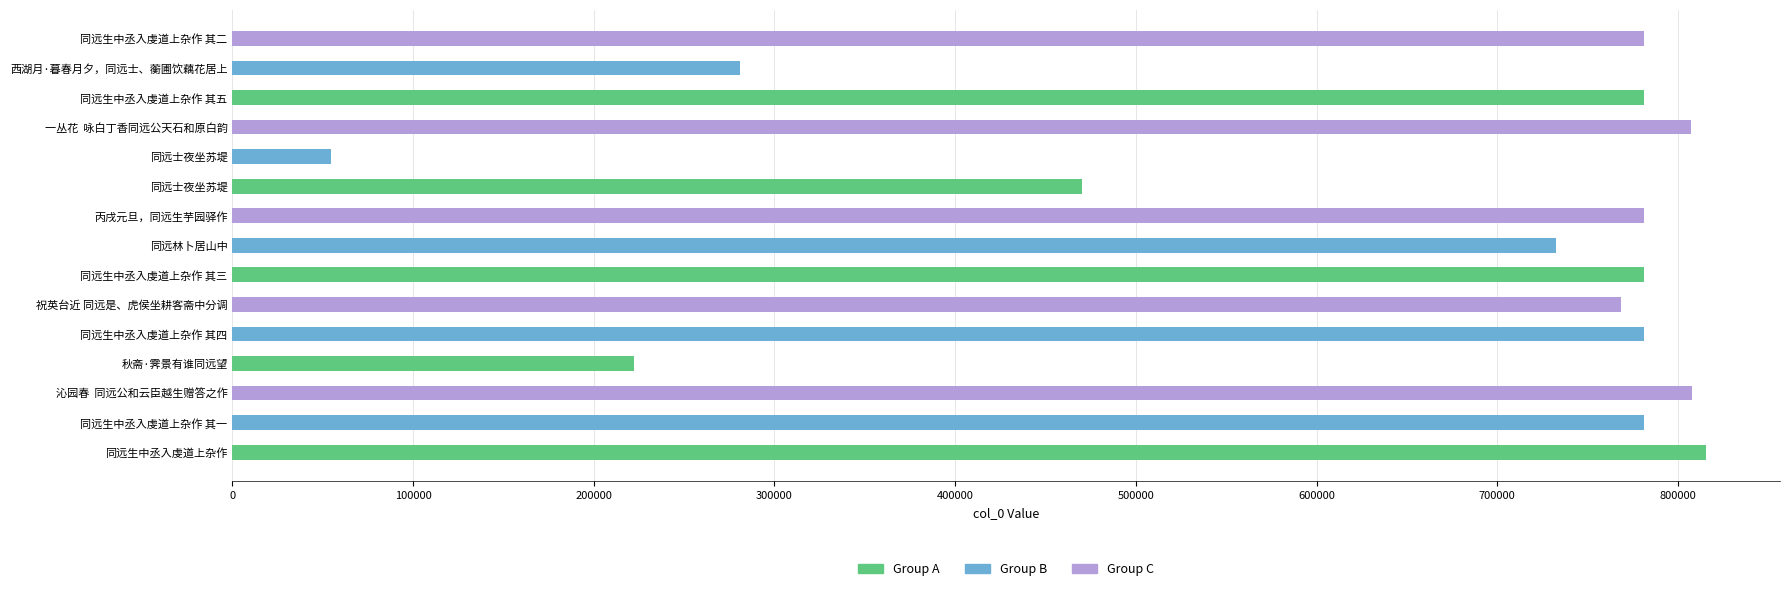

Reading left to right, list all the values displayed in this chart.

同远生中丞入虔道上杂作=815755	同远生中丞入虔道上杂作 其一=781352	沁园春  同远公和云臣越生赠答之作=807768	秋斋·霁景有谁同远望=222320	同远生中丞入虔道上杂作 其四=781355	祝英台近 同远是、虎侯坐耕客斋中分调=768362	同远生中丞入虔道上杂作 其三=781354	同远林卜居山中=732569	丙戌元旦，同远生芋园驿作=781346	同远士夜坐苏堤=470285	同远士夜坐苏堤=54280	一丛花  咏白丁香同远公天石和原白韵=807151	同远生中丞入虔道上杂作 其五=781356	西湖月·暮春月夕，同远士、蘅圃饮藕花居上=280758	同远生中丞入虔道上杂作 其二=781353